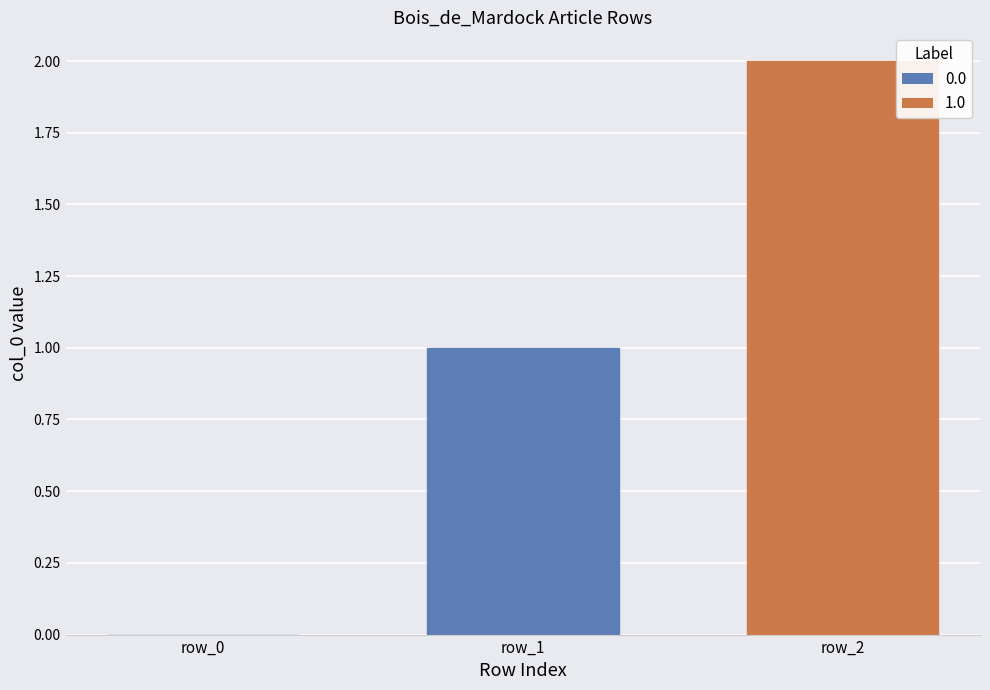

Is it true that the value at row_2 is 2?

True